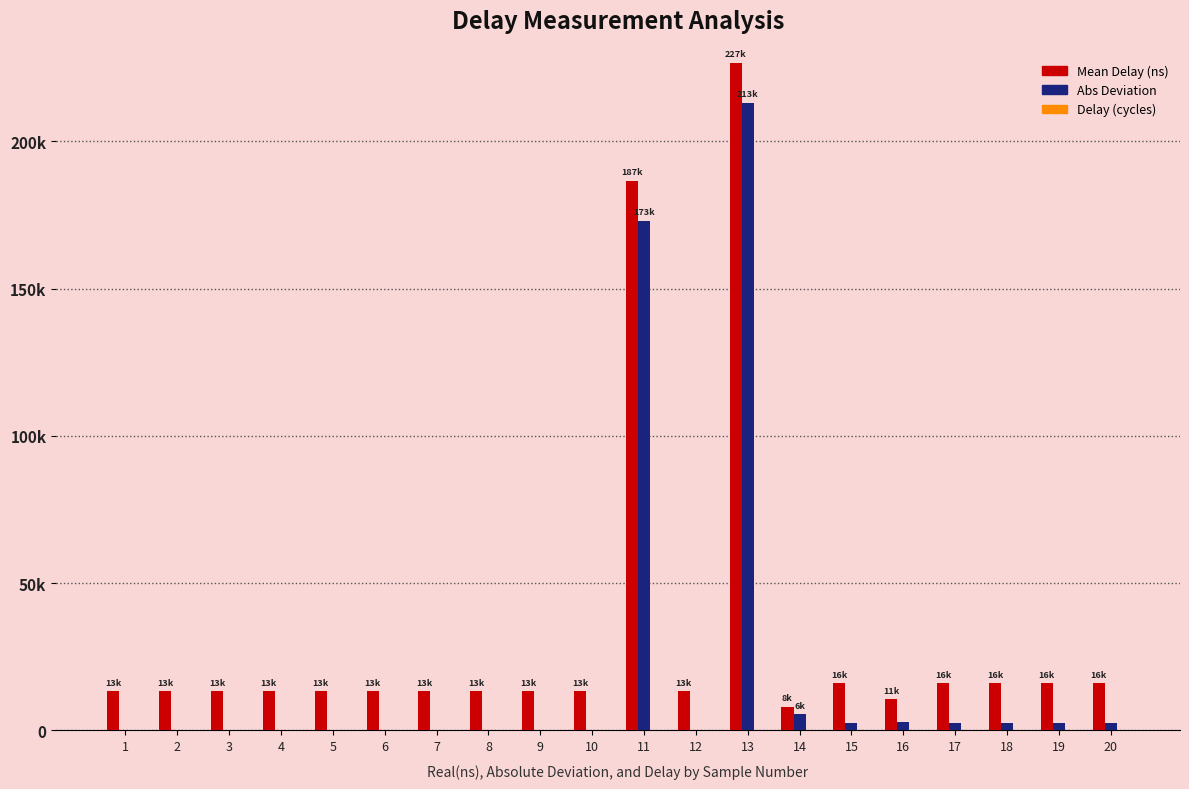

At which label does Mean Delay (ns) first exceed 13333?

1